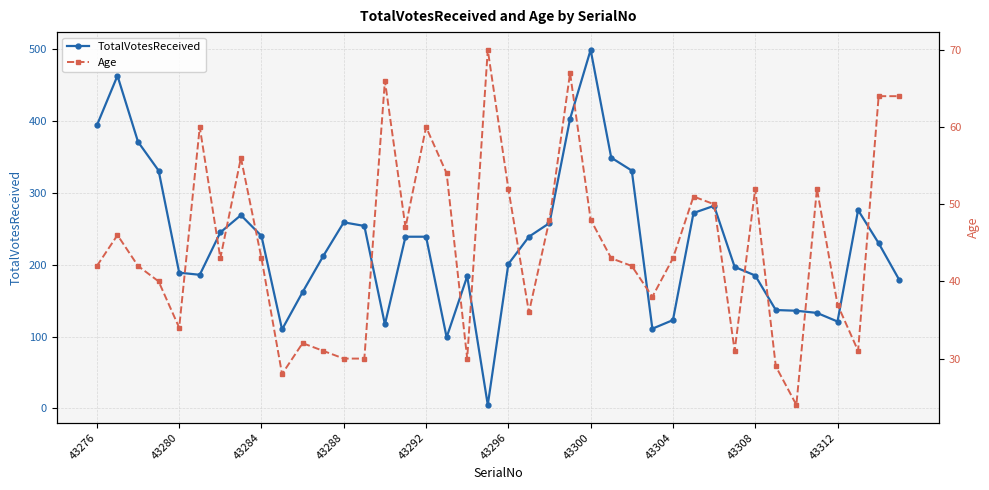

What is the highest value of the TotalVotesReceived series?

499